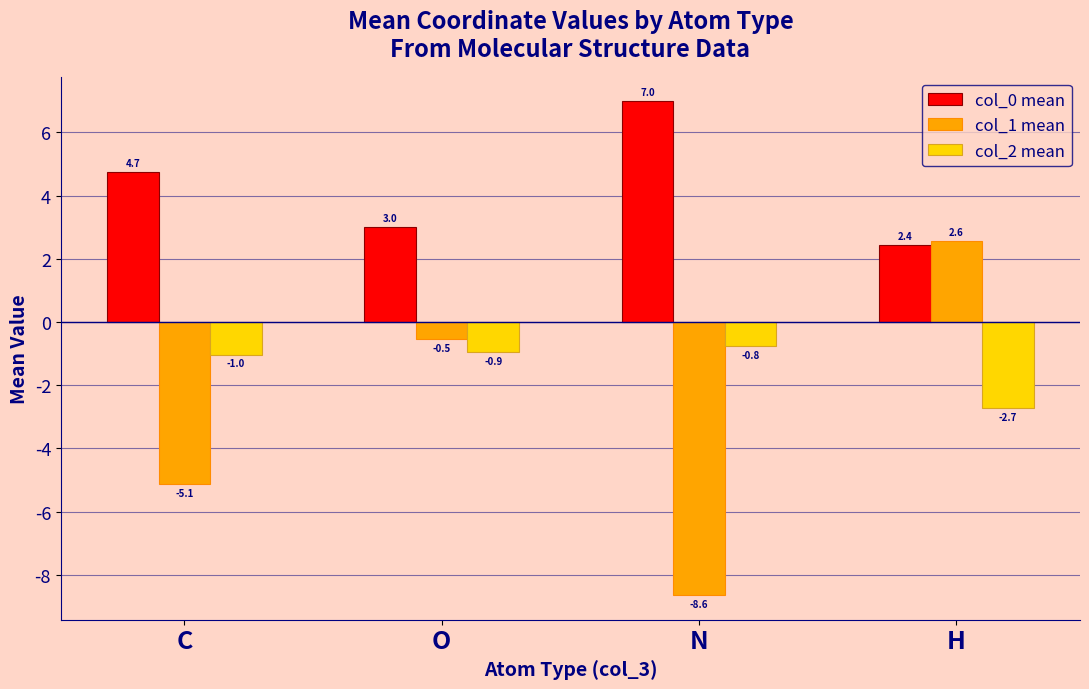

What is the label of the 1st bar from the left?

C